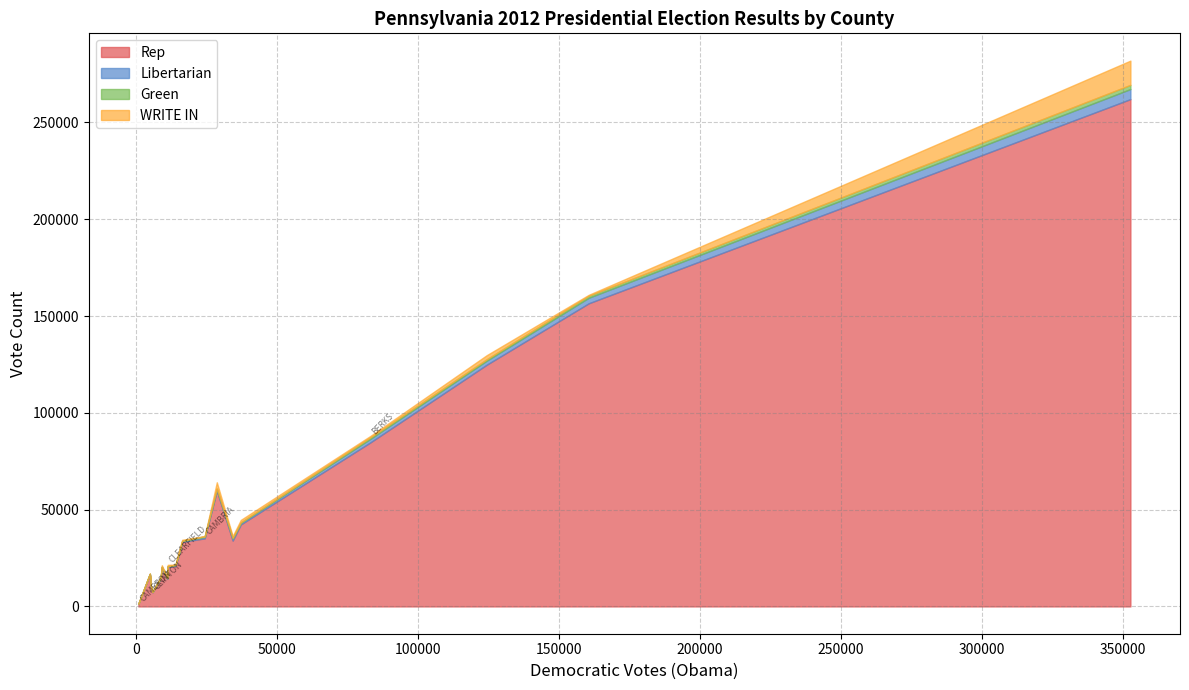

What is the value of the Rep point at the 19th from the left?

14236